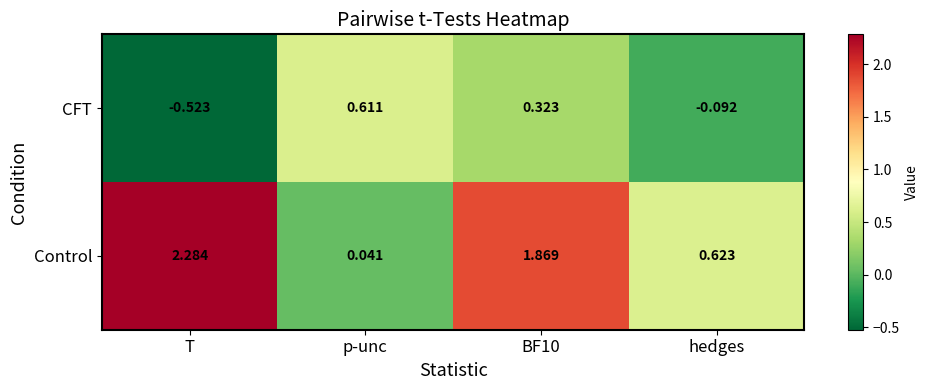

Which series has the largest range (max minus min)?

Control